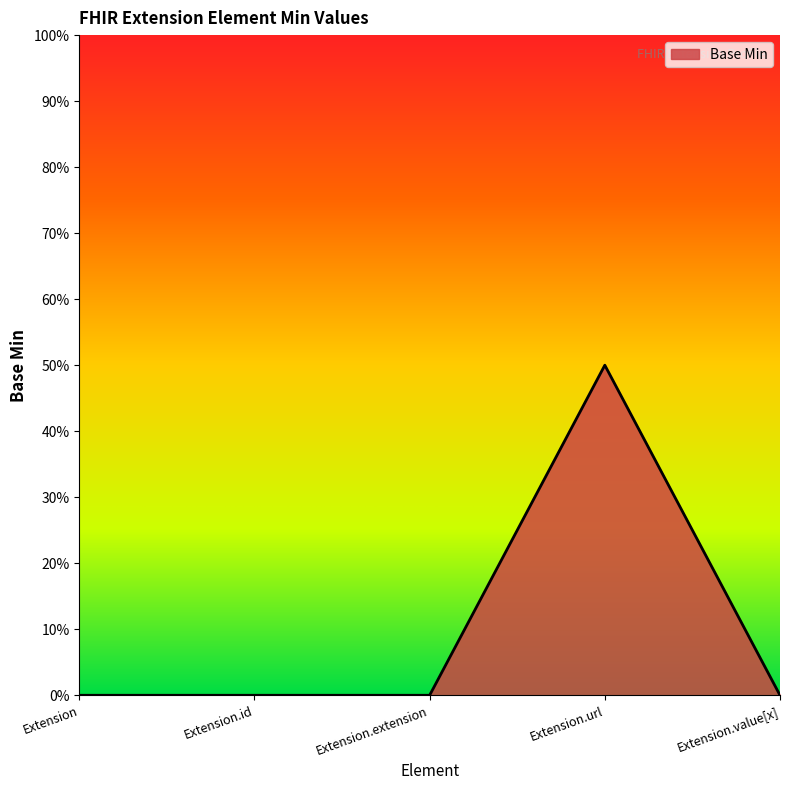

Is this an area chart (filled region under the line)?

Yes